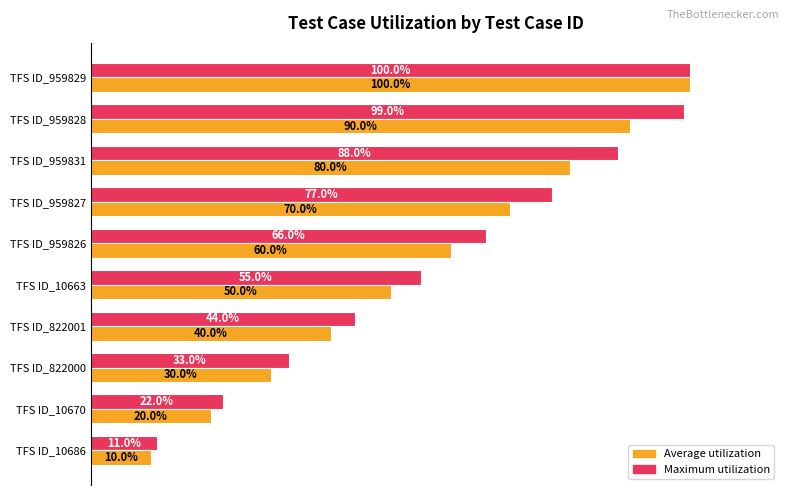

What are all the series names shown in the legend?

Average utilization, Maximum utilization